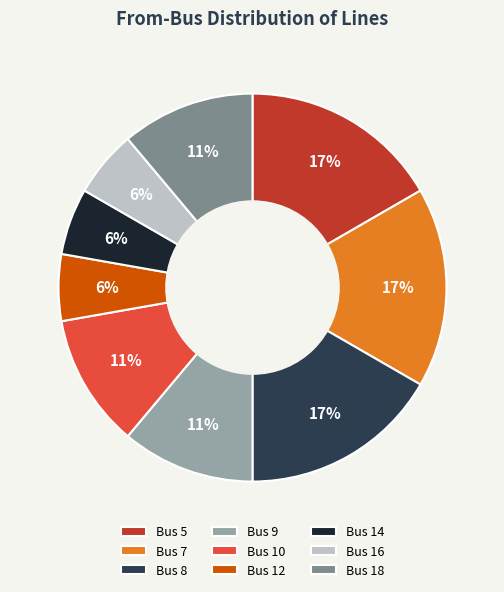

Is the sum of Bus 8 and Bus 9 greater than half?

No